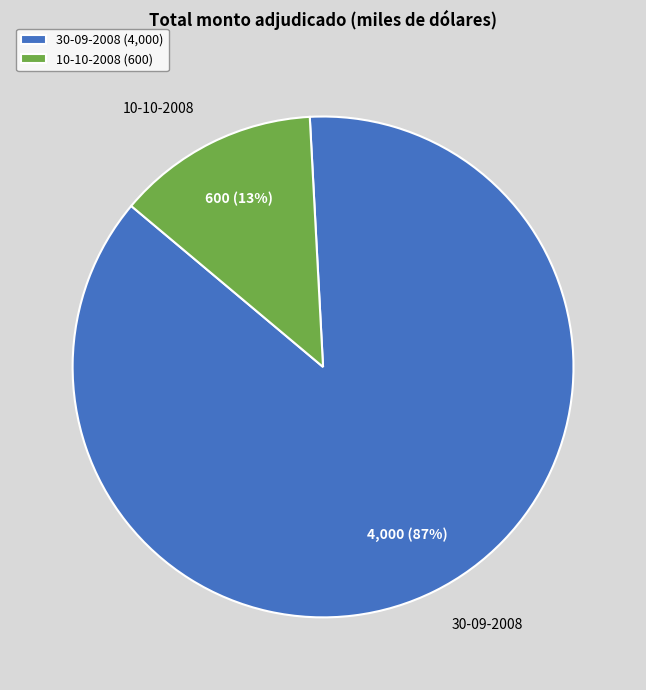

What is the ratio of the value at 30-09-2008 (4,000) to the value at 10-10-2008 (600)?

6.7